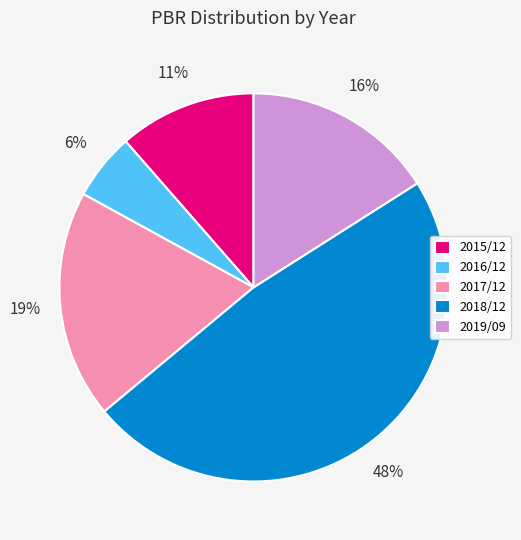

Is it true that 2018/12 is 53% of the pie?

False